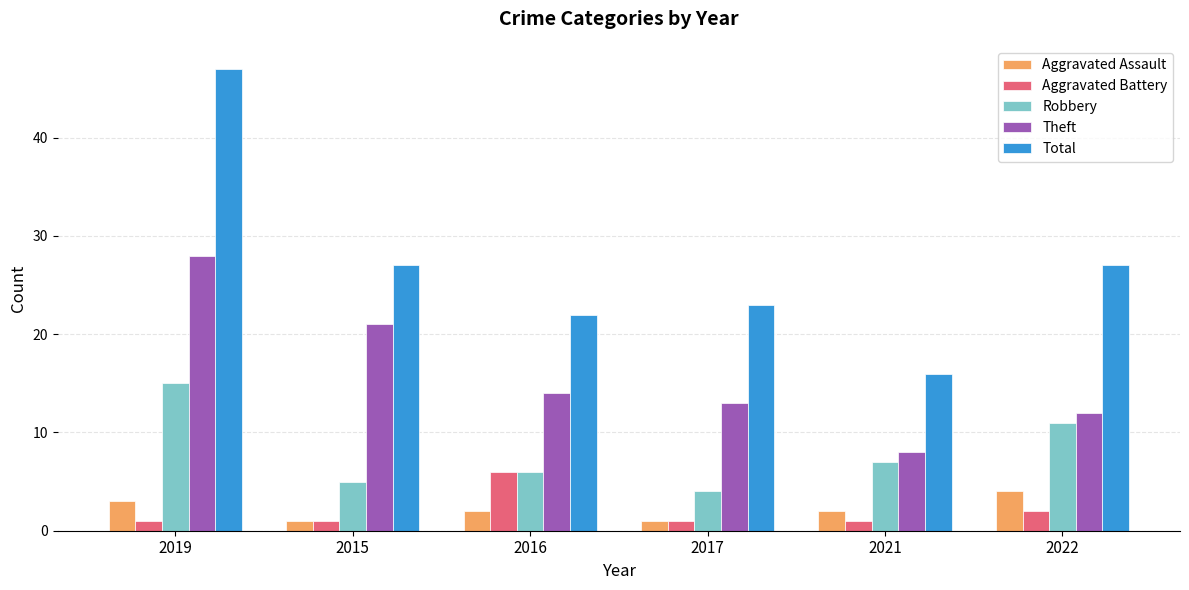

Where is Aggravated Battery nearest to the value 3?

2022